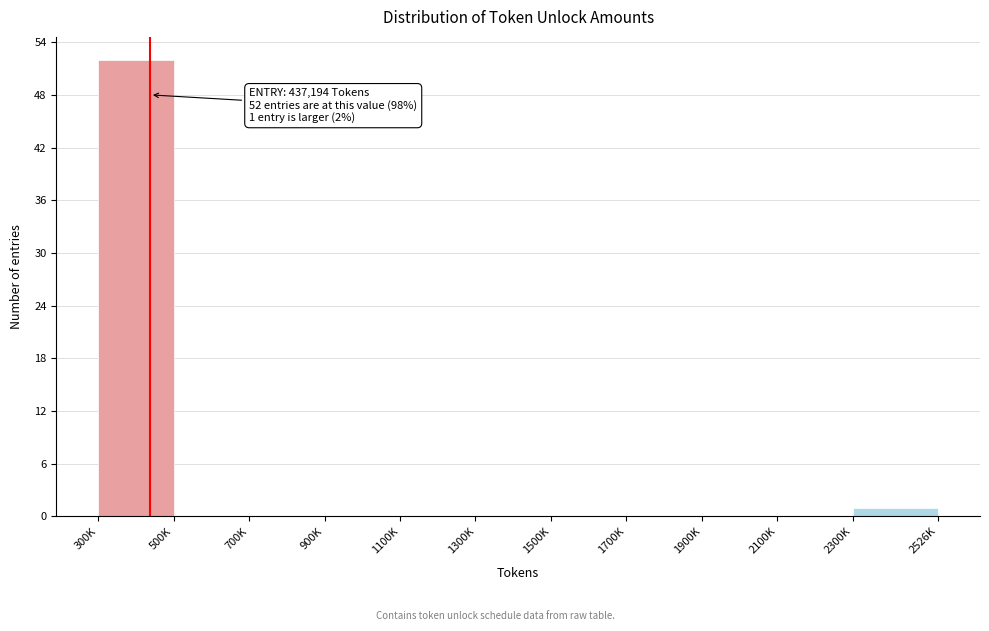

Reading left to right, extract all data points from this chart.

300K=52	500K=0	700K=0	900K=0	1100K=0	1300K=0	1500K=0	1700K=0	1900K=0	2100K=0	2300K=1